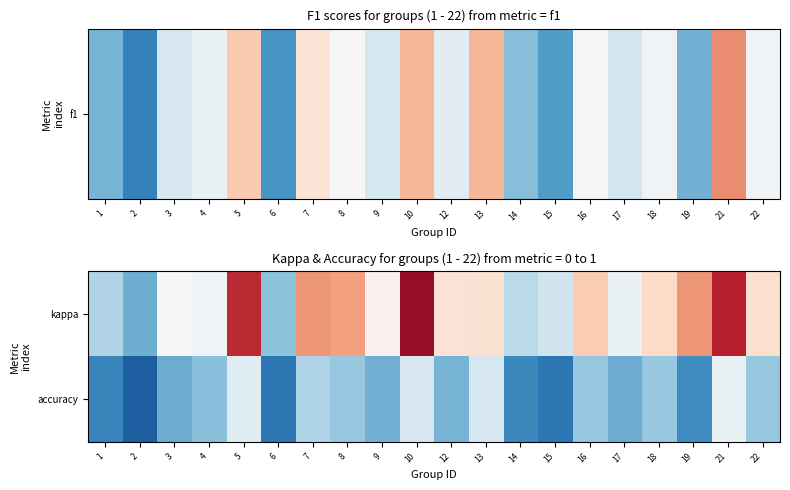

What is the difference between the highest and lowest values at 8?

0.6